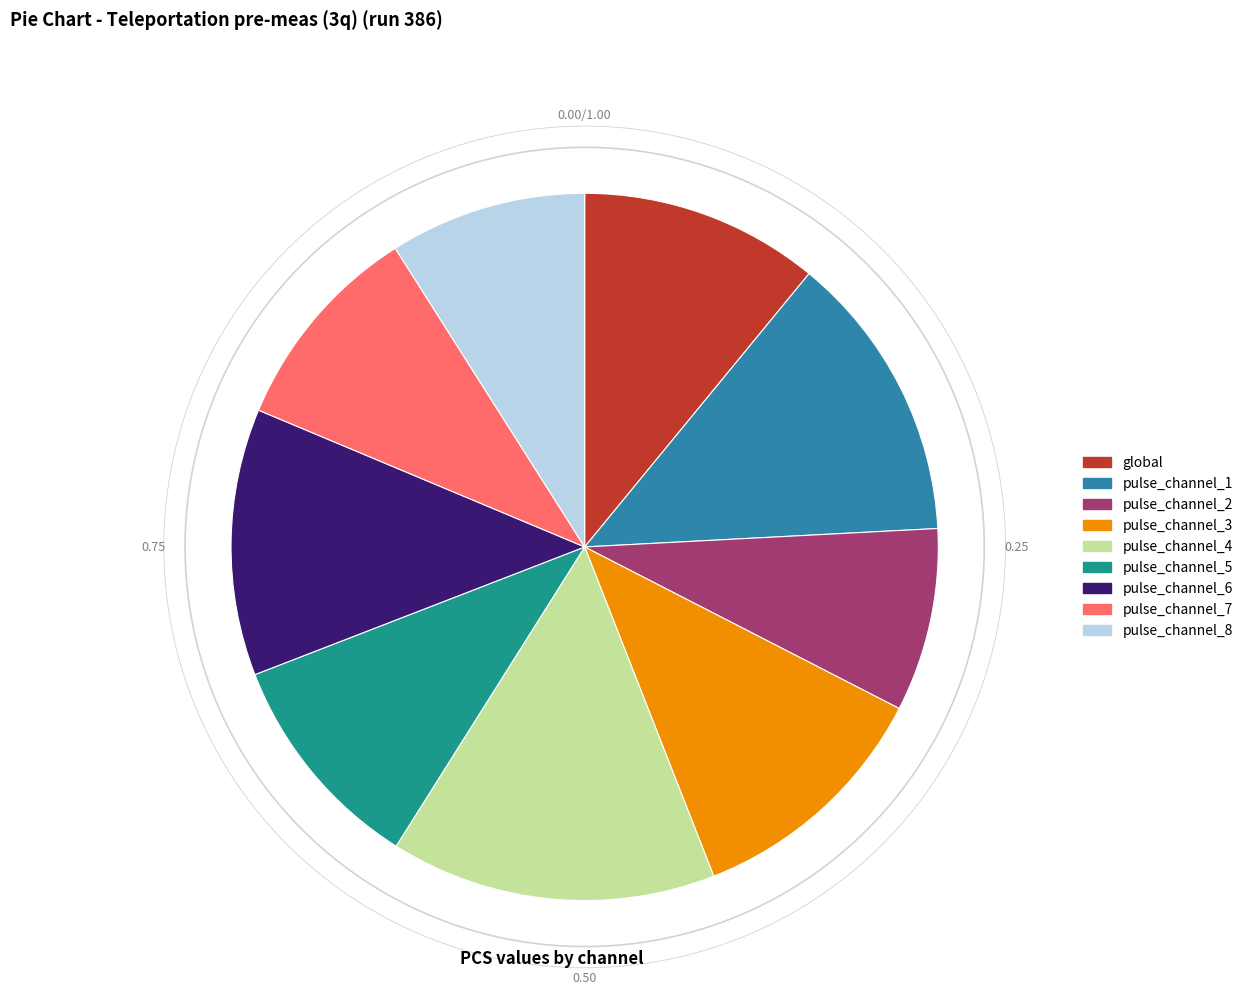

To the nearest percent, what is the average slice percentage?

11%